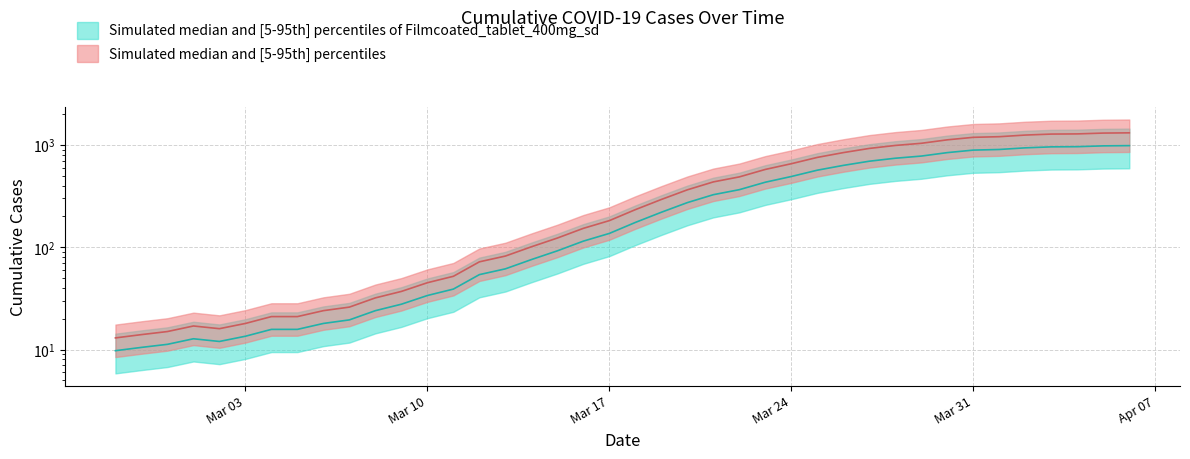

True or false: there are more than 2 points higher than both neighbors.

False